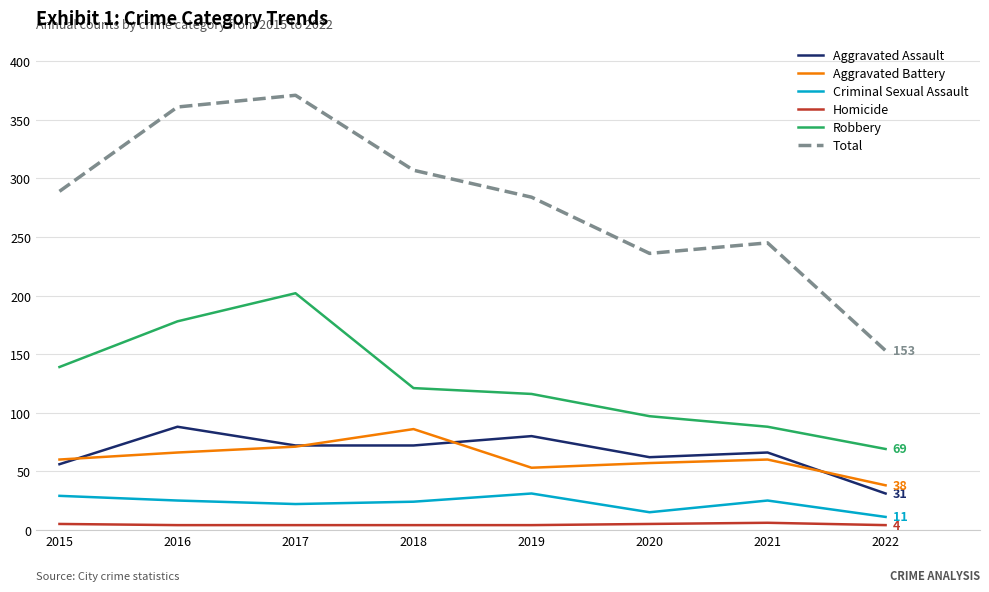

Which series has the widest spread of values?

Total